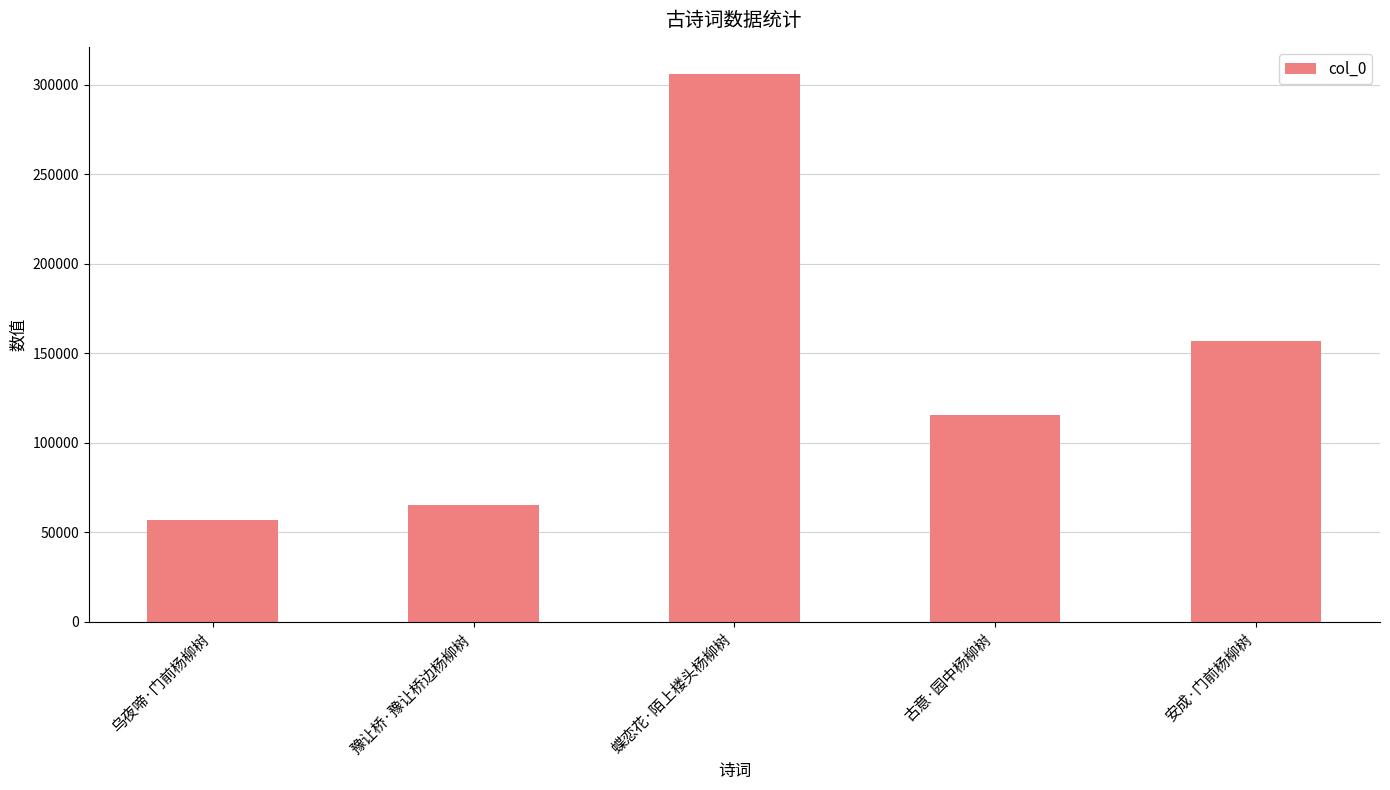

What is the change in value from 乌夜啼·门前杨柳树 to 安成·门前杨柳树?

+100164